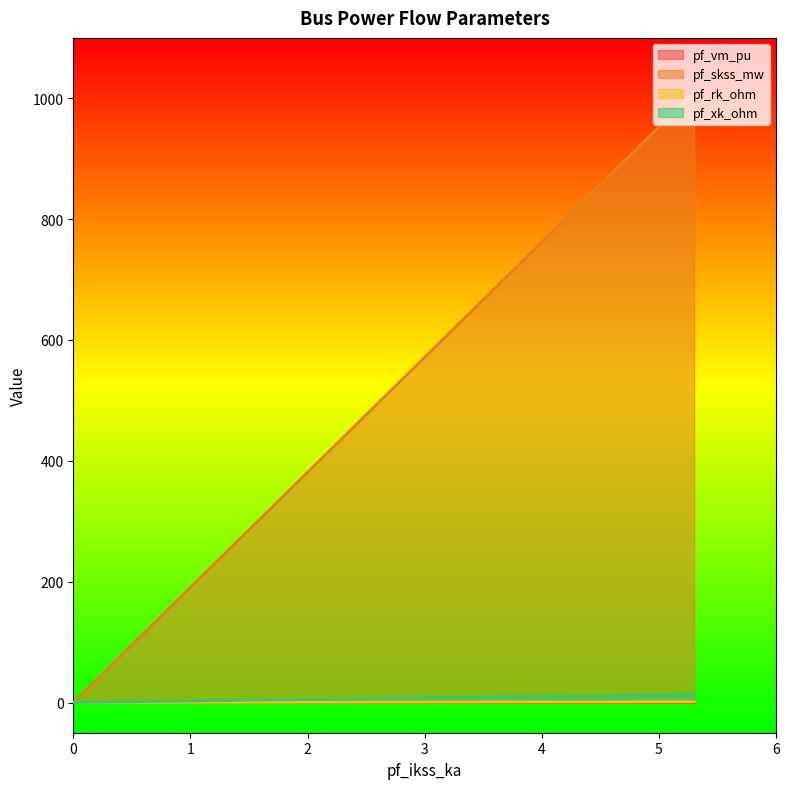

Is it true that pf_vm_pu equals 0.1 at Bus_2?

True